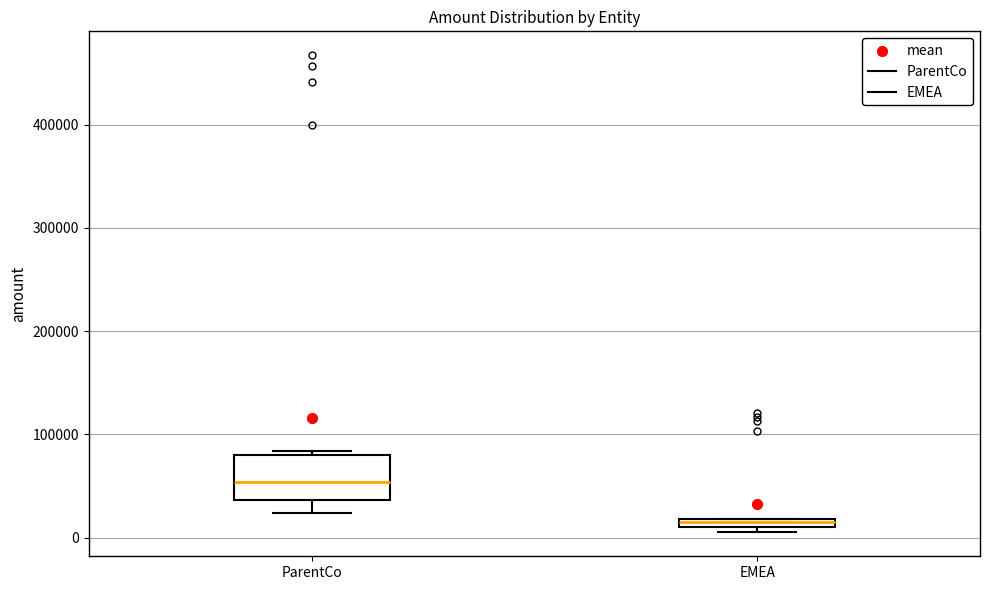

Which box is the tallest, from its lower edge to its upper edge?

ParentCo